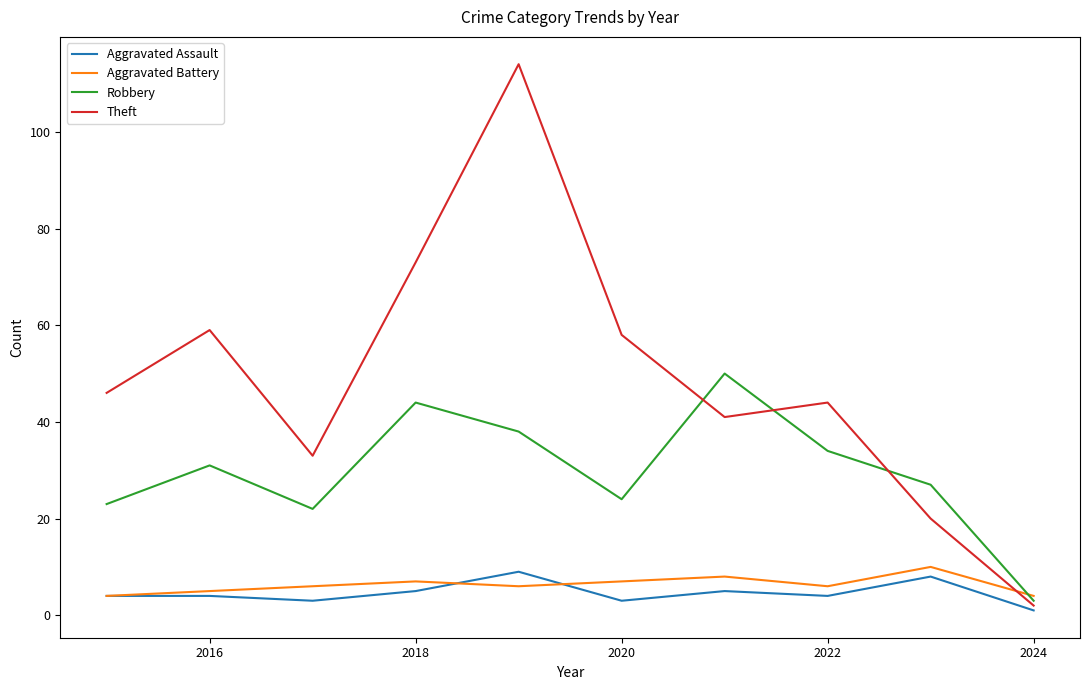

Which series has the largest range (max minus min)?

Theft